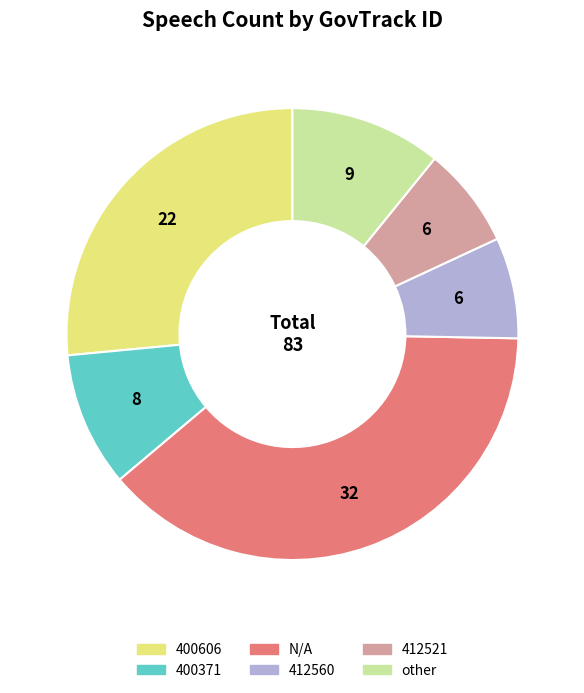

Does 412560 account for over 50% of the chart?

No